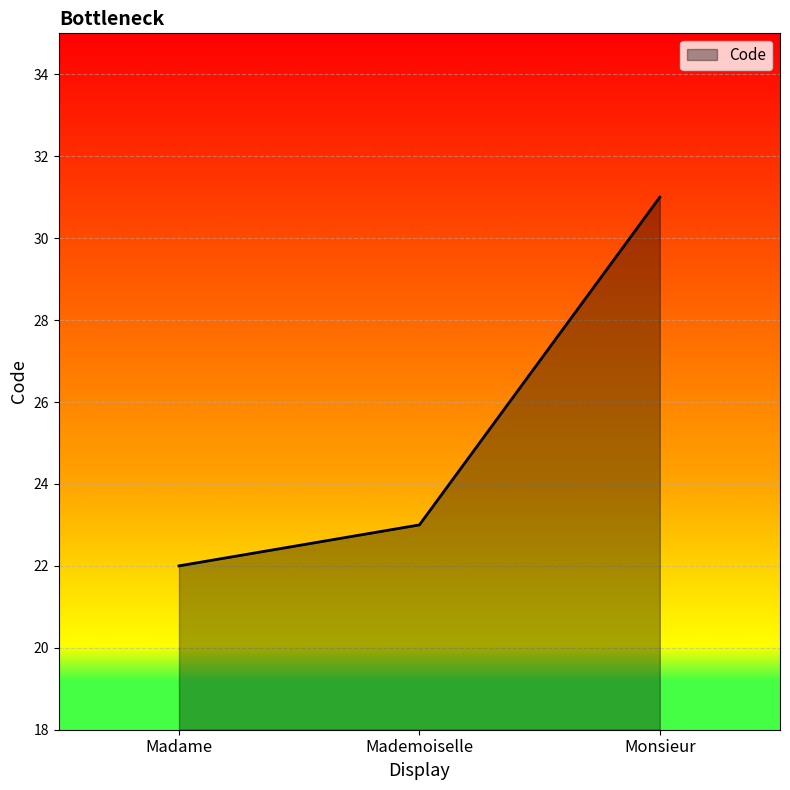

Rank the categories by value from lowest to highest.

Madame, Mademoiselle, Monsieur